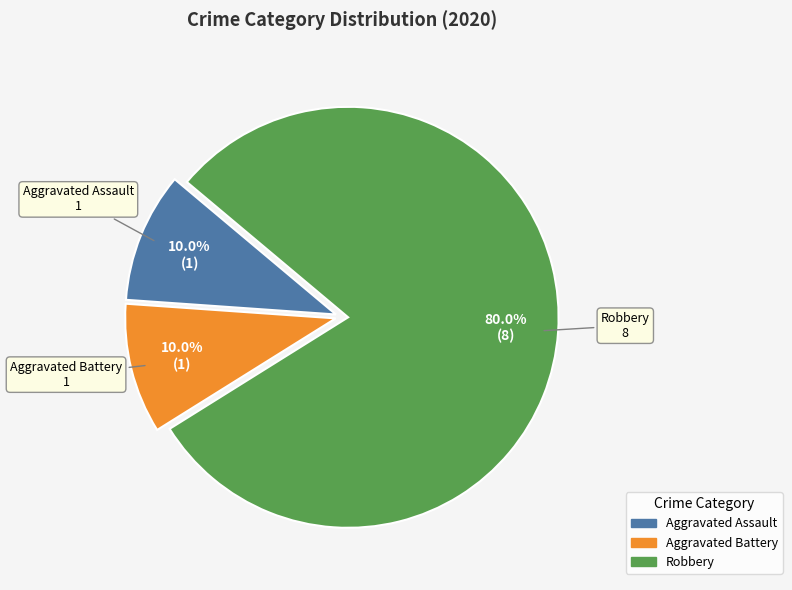

Does any single category account for the majority?

Yes